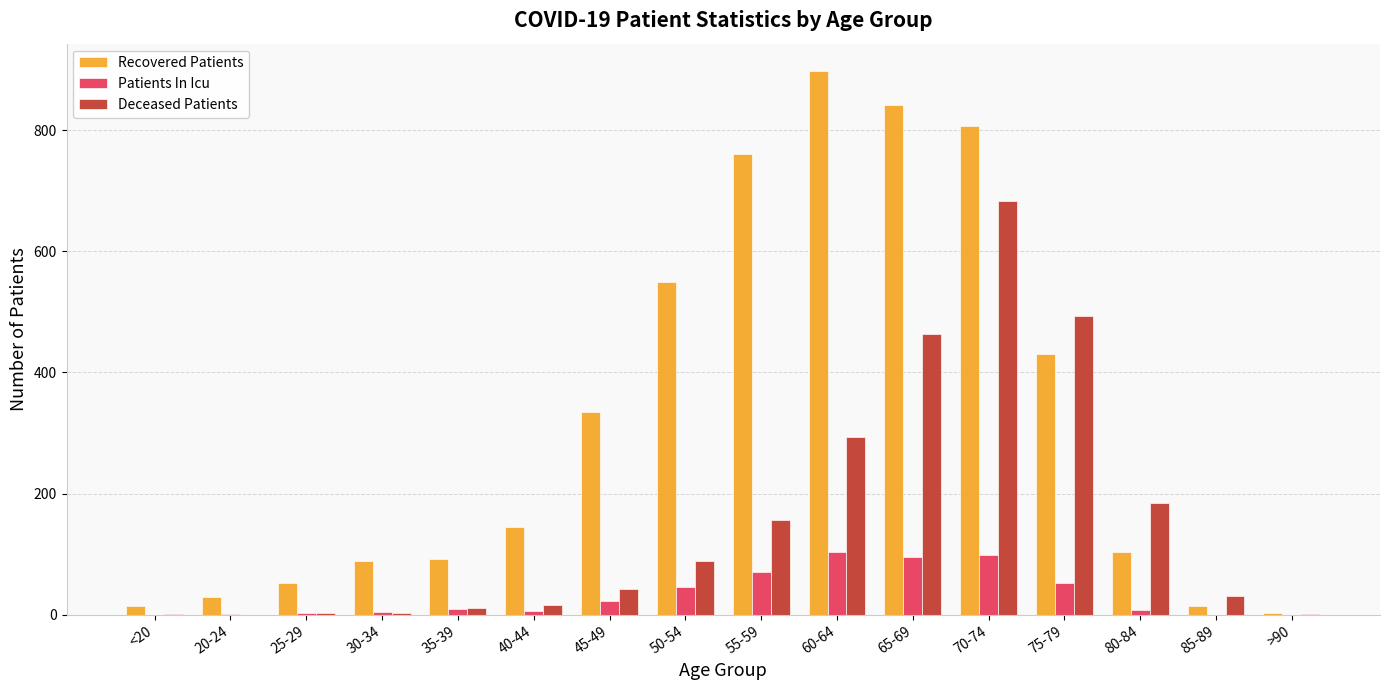

What are all the series names shown in the legend?

Recovered Patients, Patients In Icu, Deceased Patients